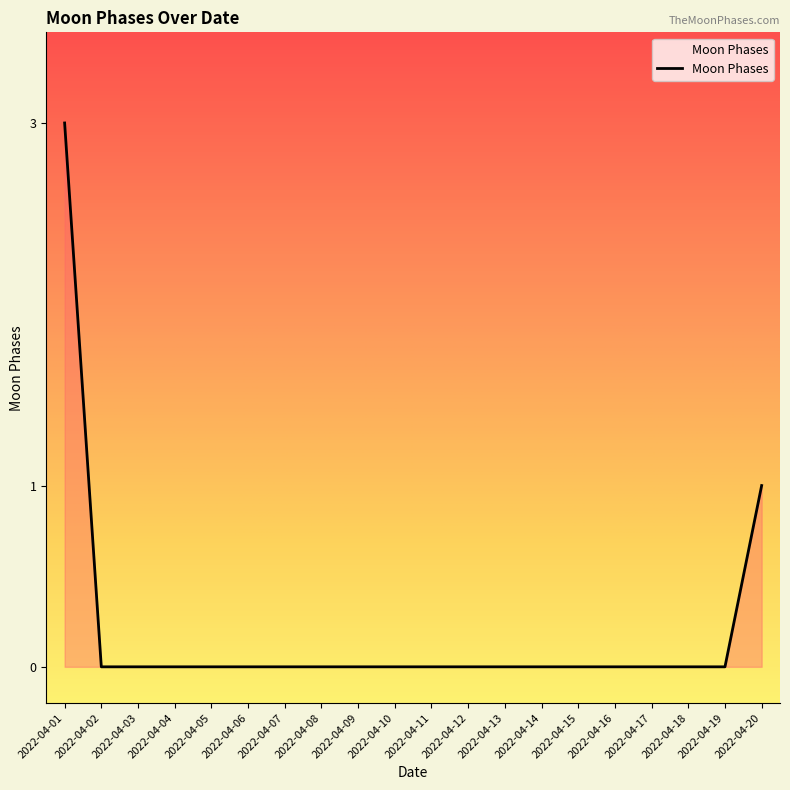

Is it true that the value at 2022-04-13 is 0?

True